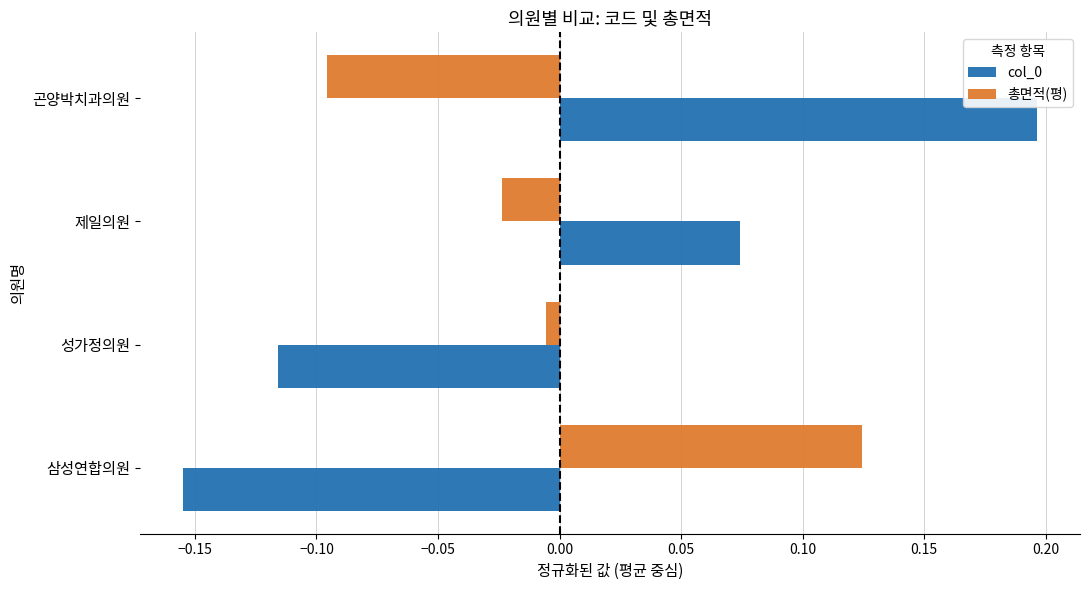

What is the difference between the maximum and second lowest values in the col_0 series?

0.3